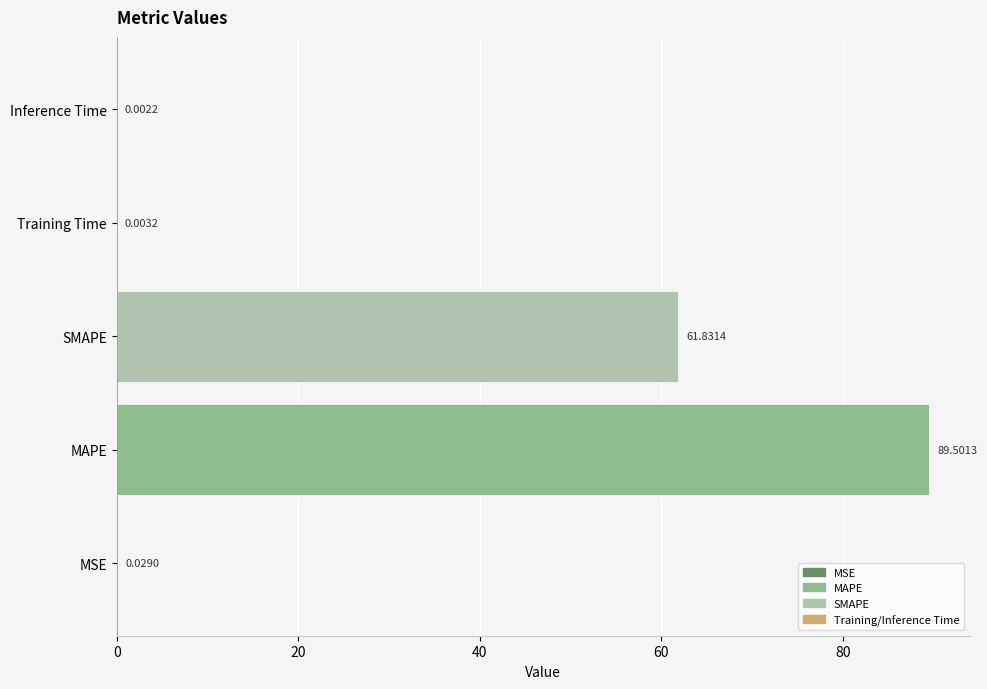

At which label is the value closest to 44?

SMAPE